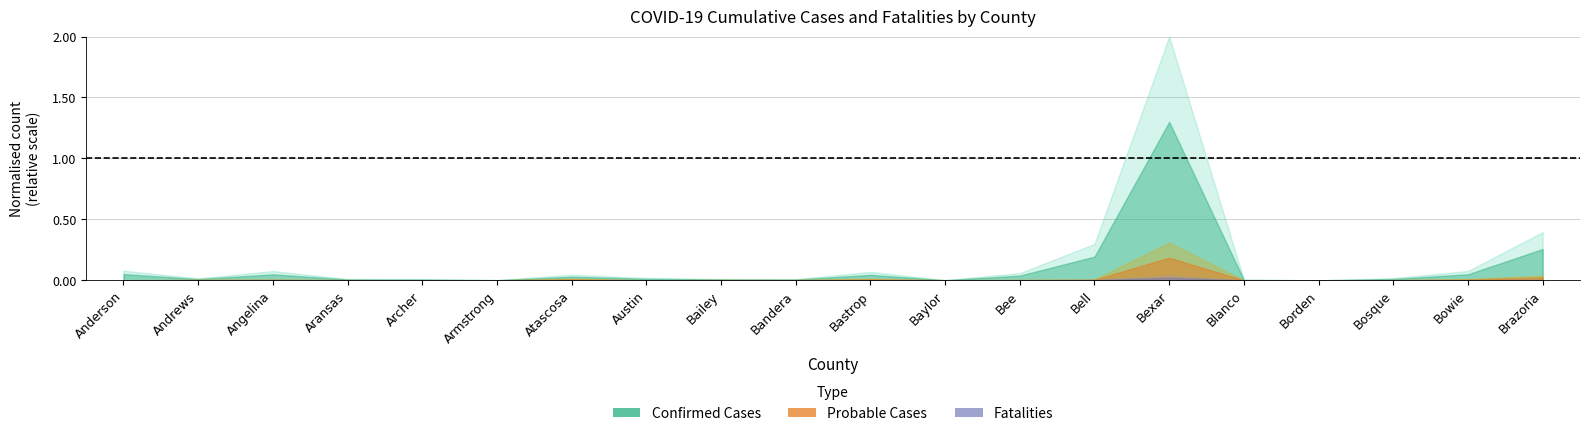

What are all the series names shown in the legend?

Confirmed Cases, Probable Cases, Fatalities